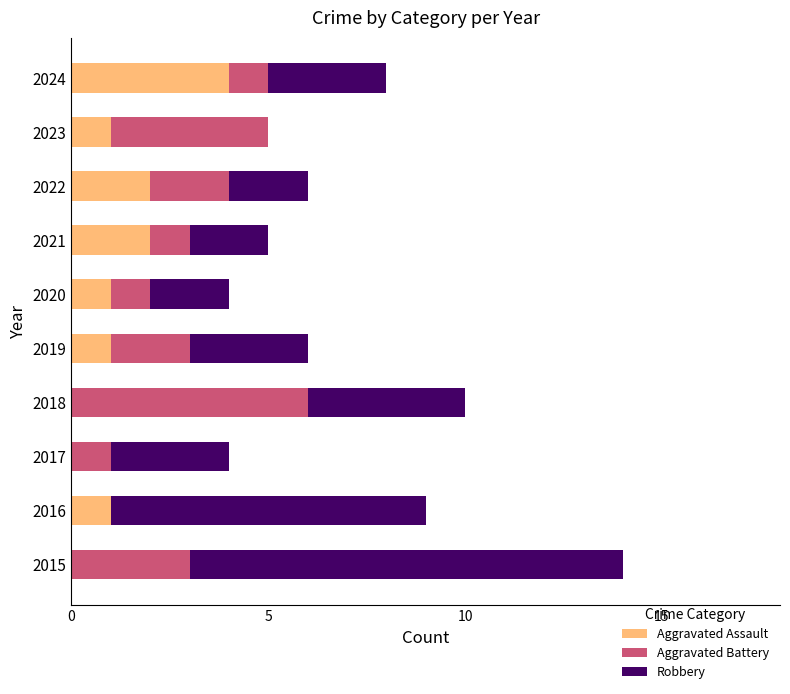

What is the total value across all series at 2021?

5